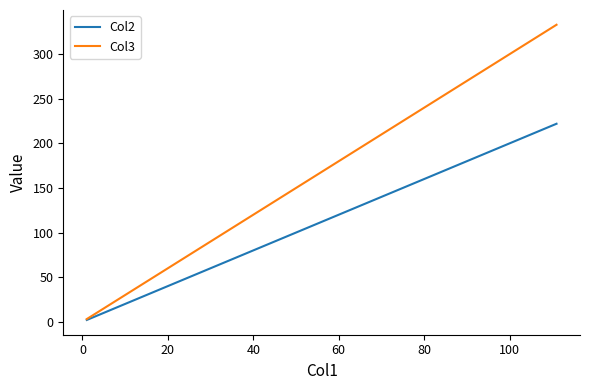

Rank the series by their maximum value, from lowest to highest.

Col2, Col3